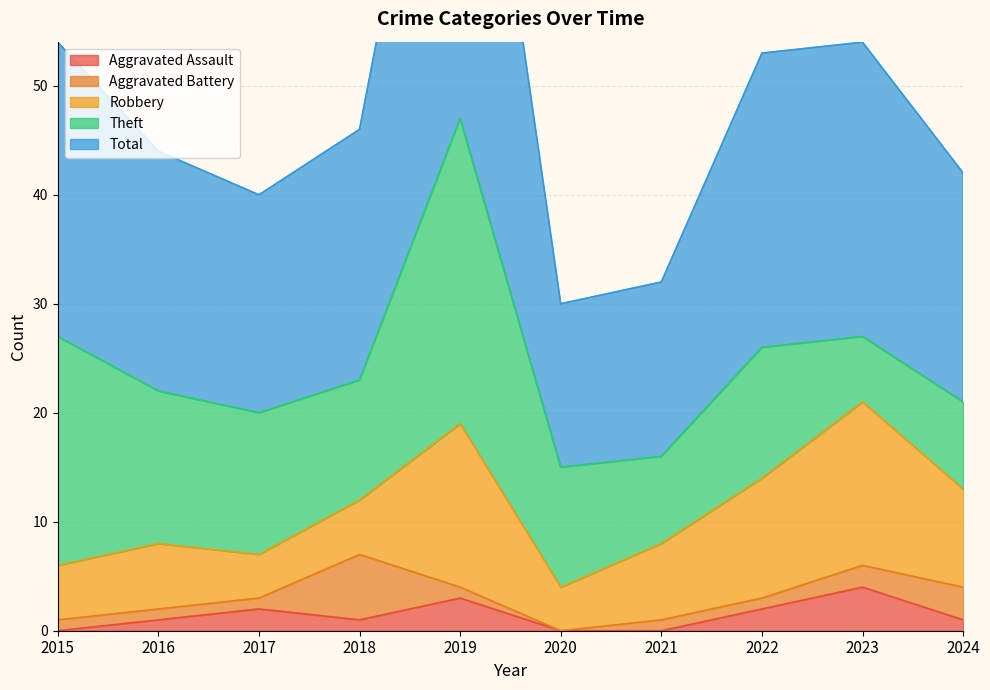

What is the difference between the second highest and second lowest values in the Robbery series?

11